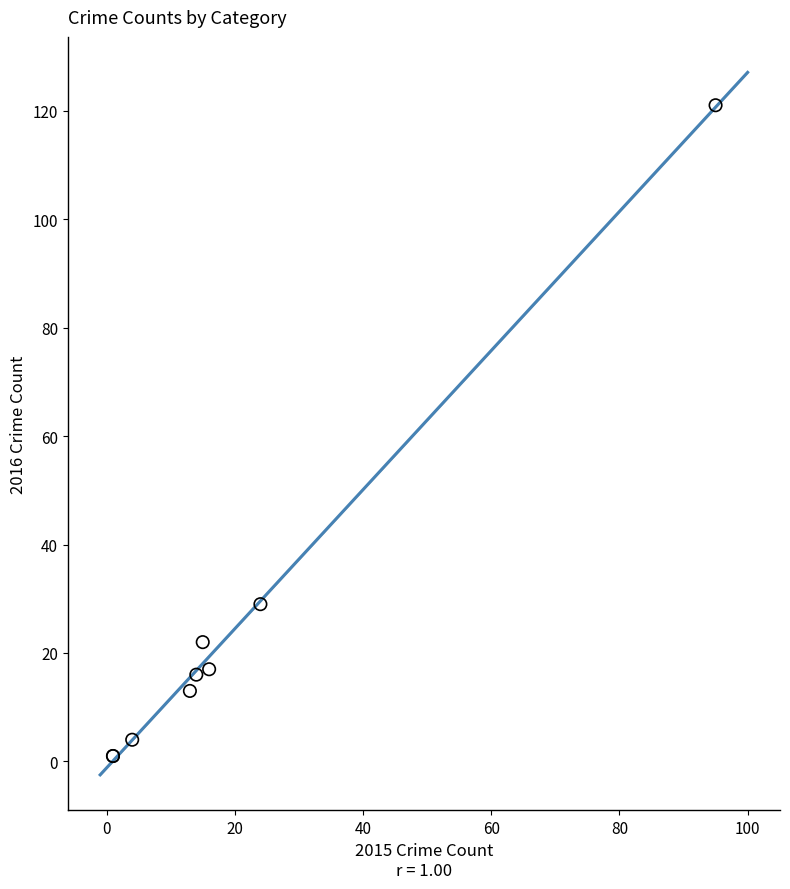

What Y value in the scatter plot is closest to 61?

29